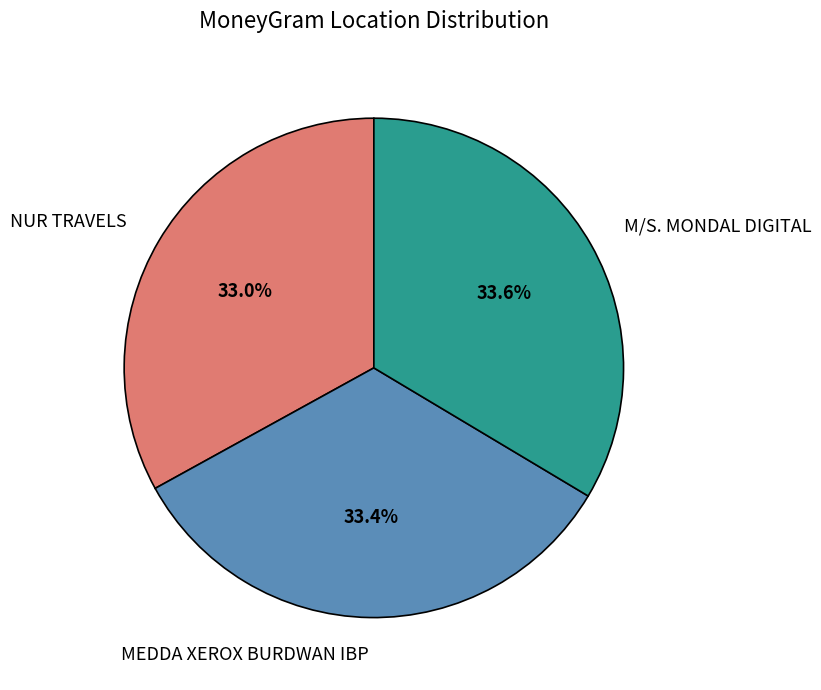

To the nearest percent, what is the difference between the largest and smallest slice percentages?

1%